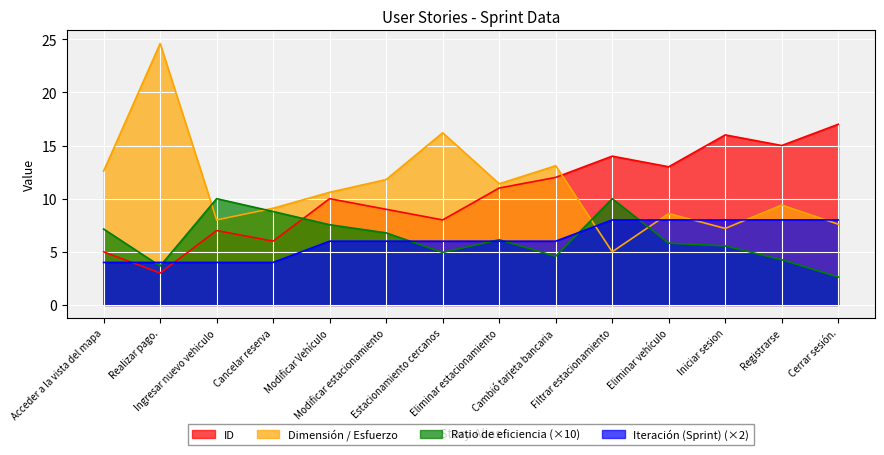

Where is the first local maximum for Ratio de eficiencia?

Ingresar nuevo vehiculo